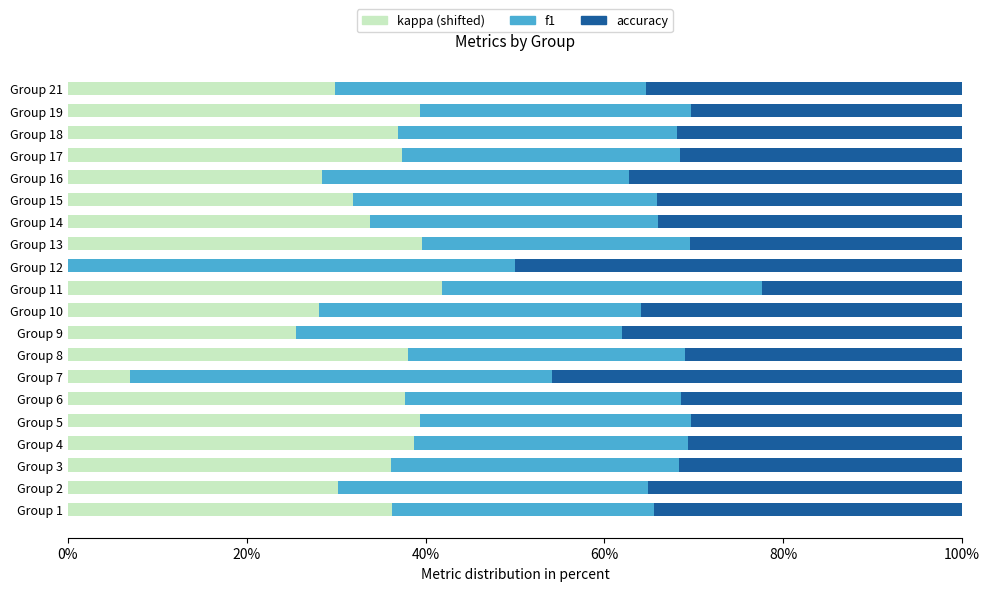

How many categories are shown in the chart?

20